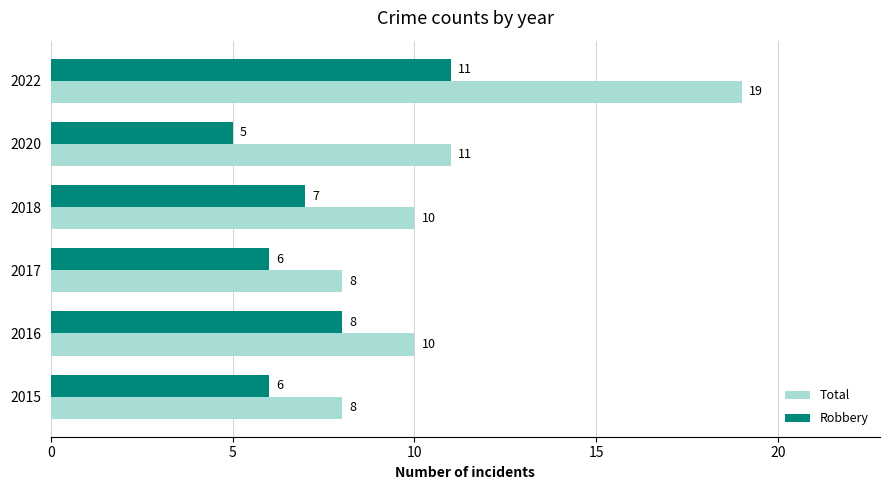

The value of Total at 2018 is 14. True or false?

False